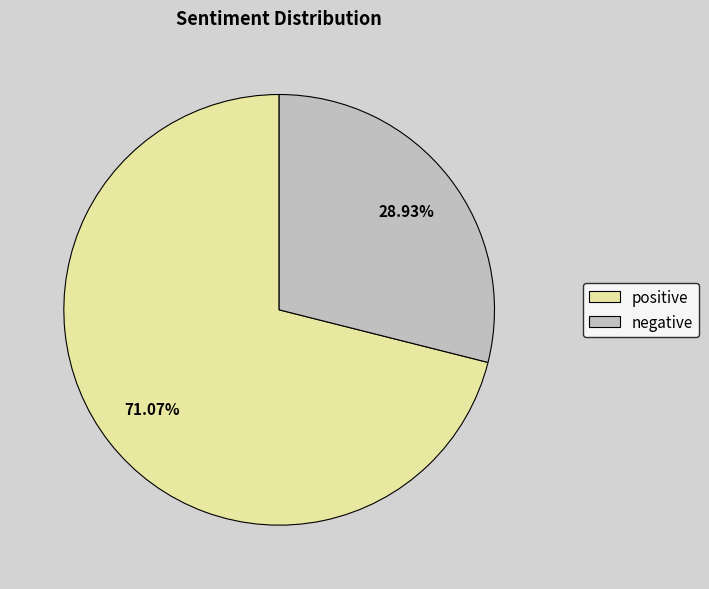

Between positive and negative, which is larger?

positive